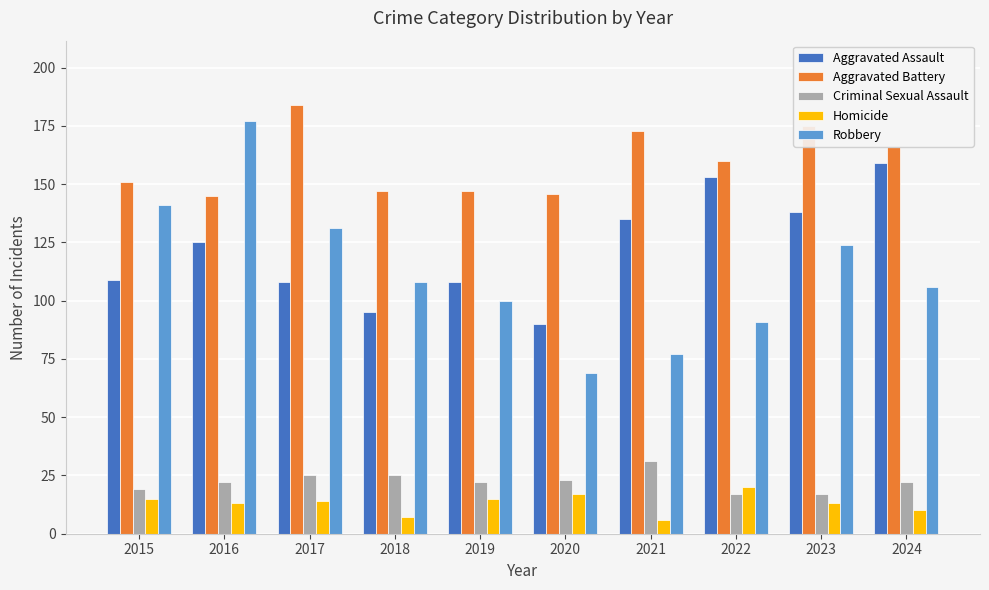

True or false: Robbery has a value of 131 at 2017.

True